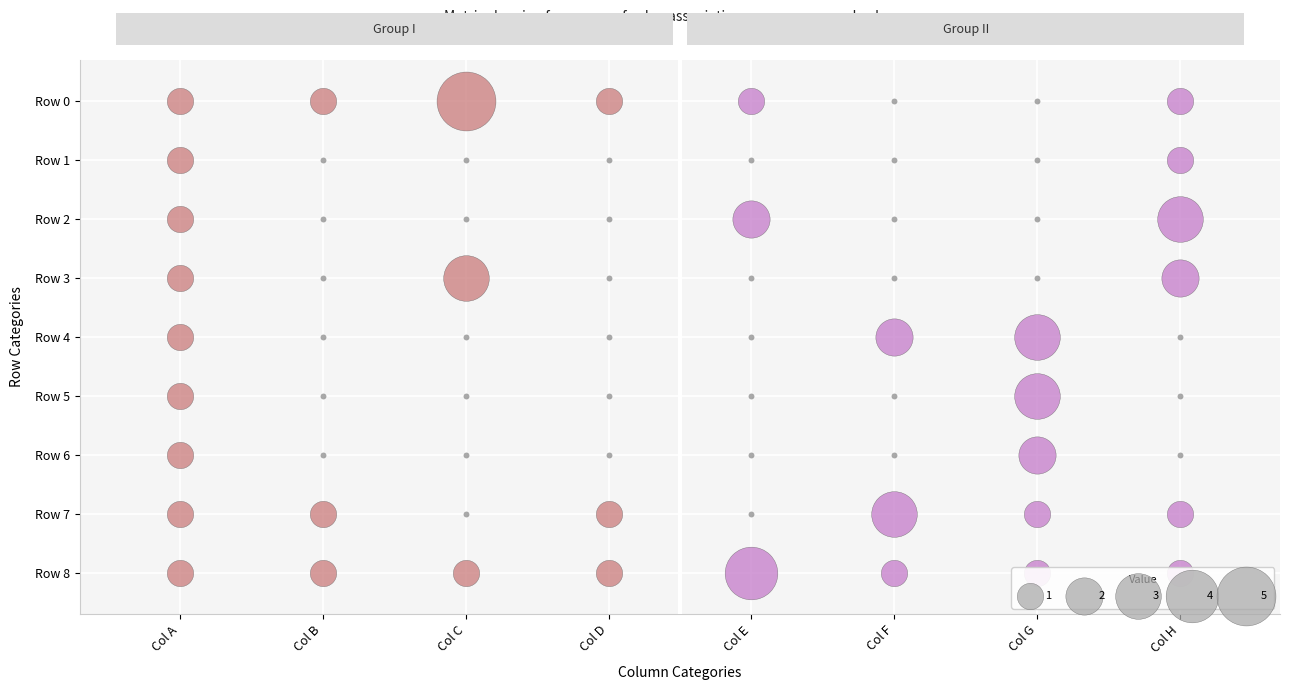

Count the row7 values in the range 1 to 2.

5